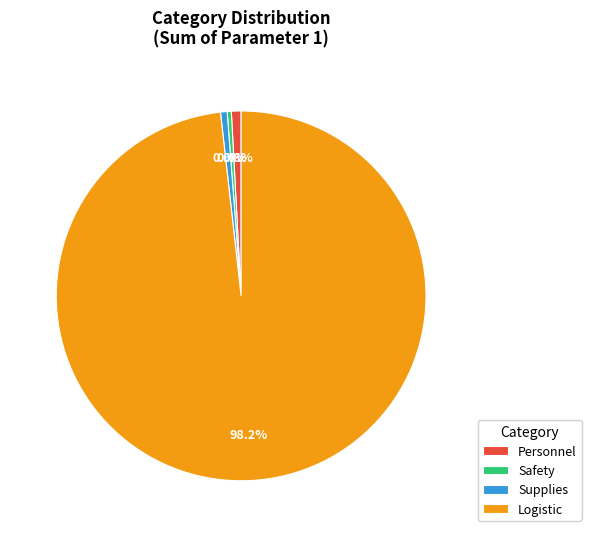

Which category has the biggest portion of the pie?

Logistic